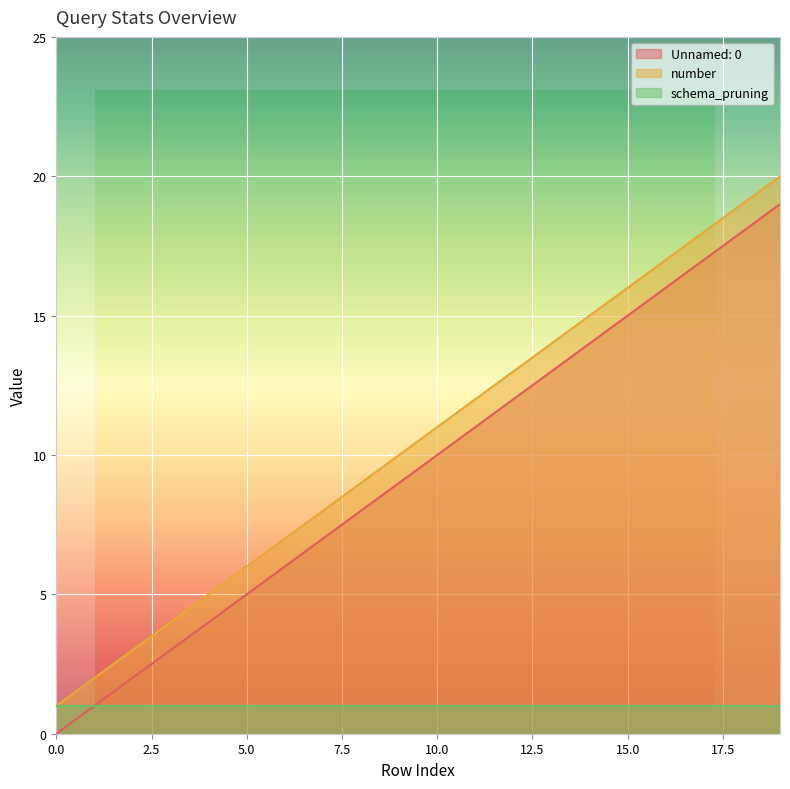

Which category has the highest value in the number series?

19